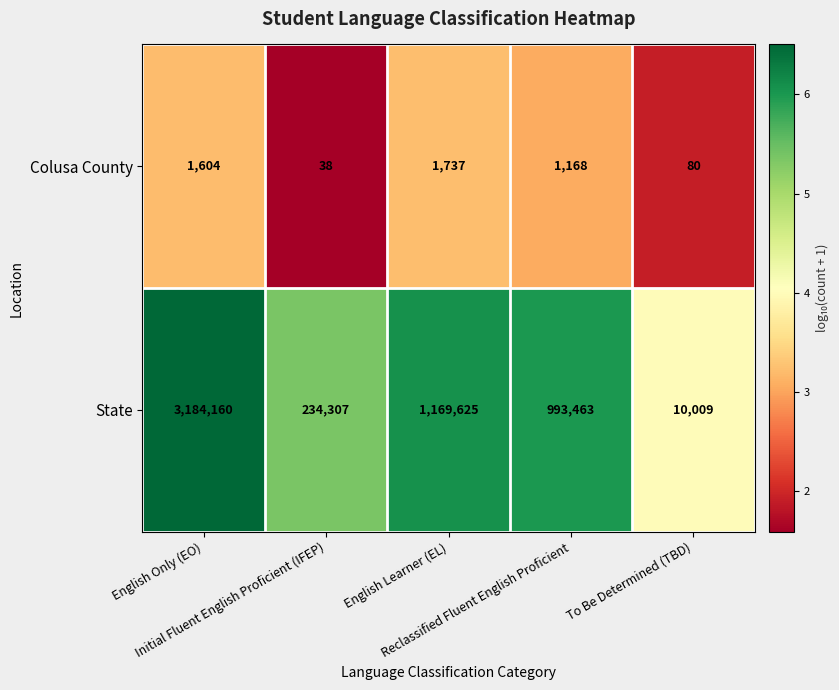

Which series has the largest total across all categories?

State